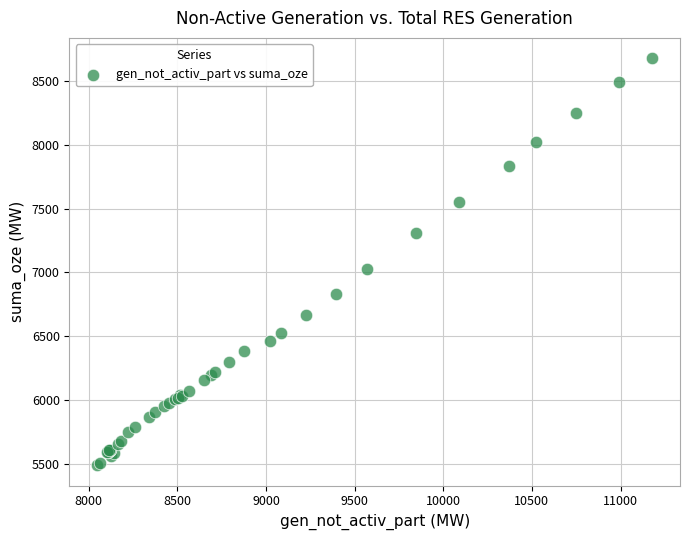

What Y value in the scatter plot is closest to 7084?

7031